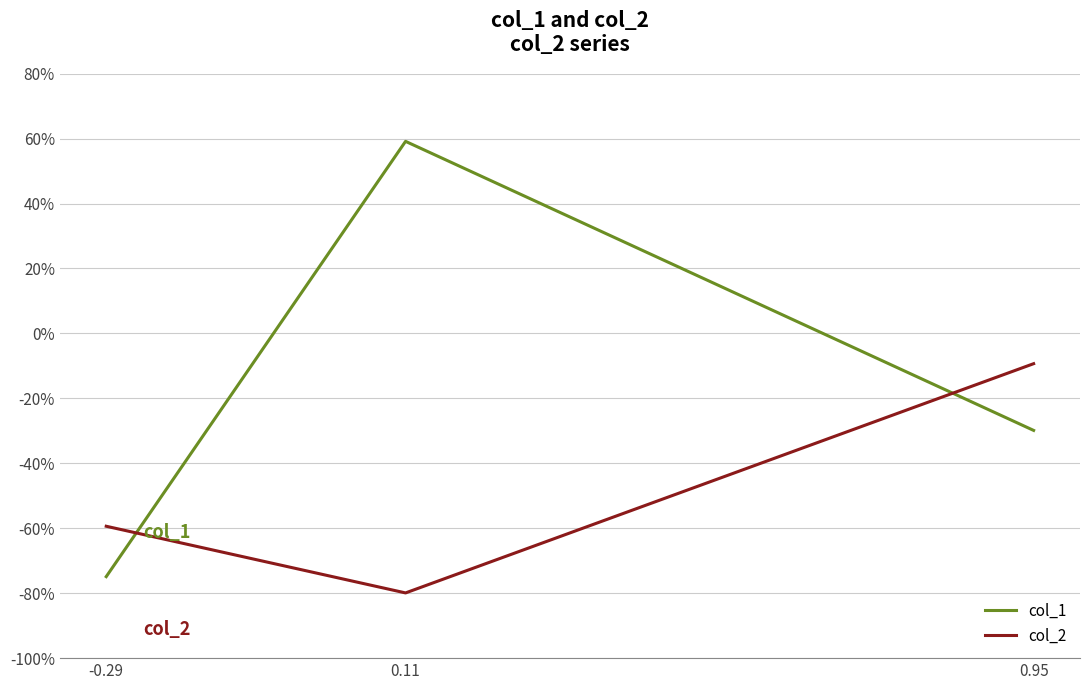

What is the label of the 3rd point from the left?

0.95